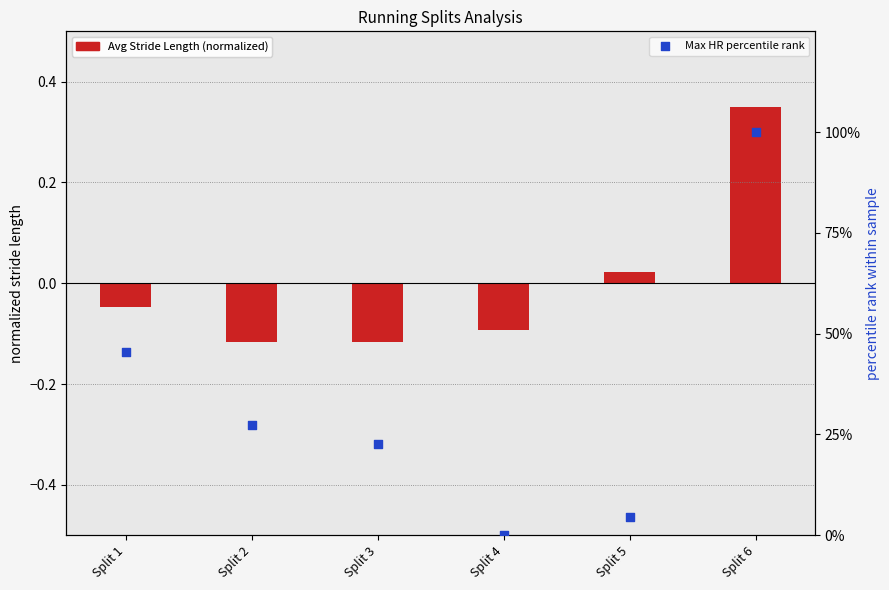

What is the total value across all series at Split 6?

100.3